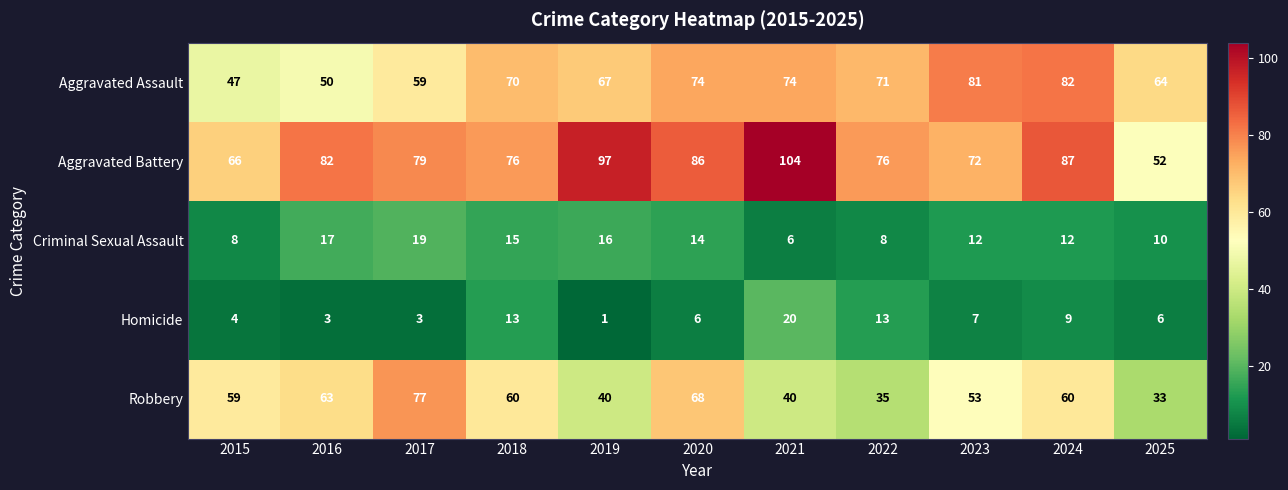

What is the difference between the highest and lowest values at 2020?

80